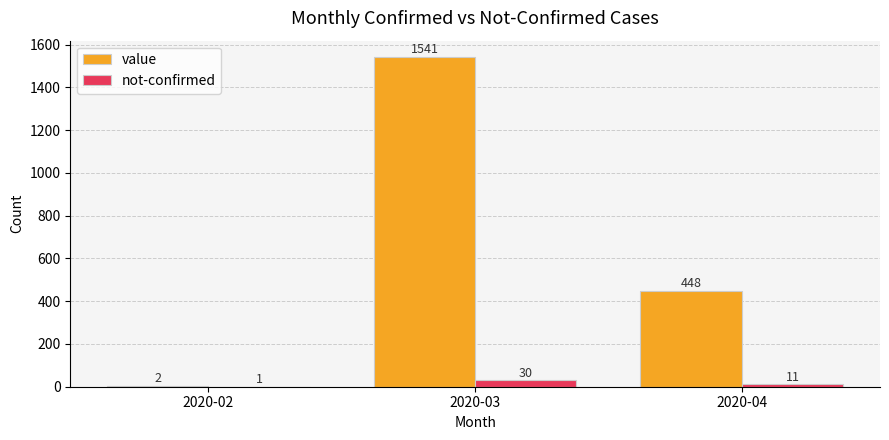

Which category has the highest value across all series?

2020-03